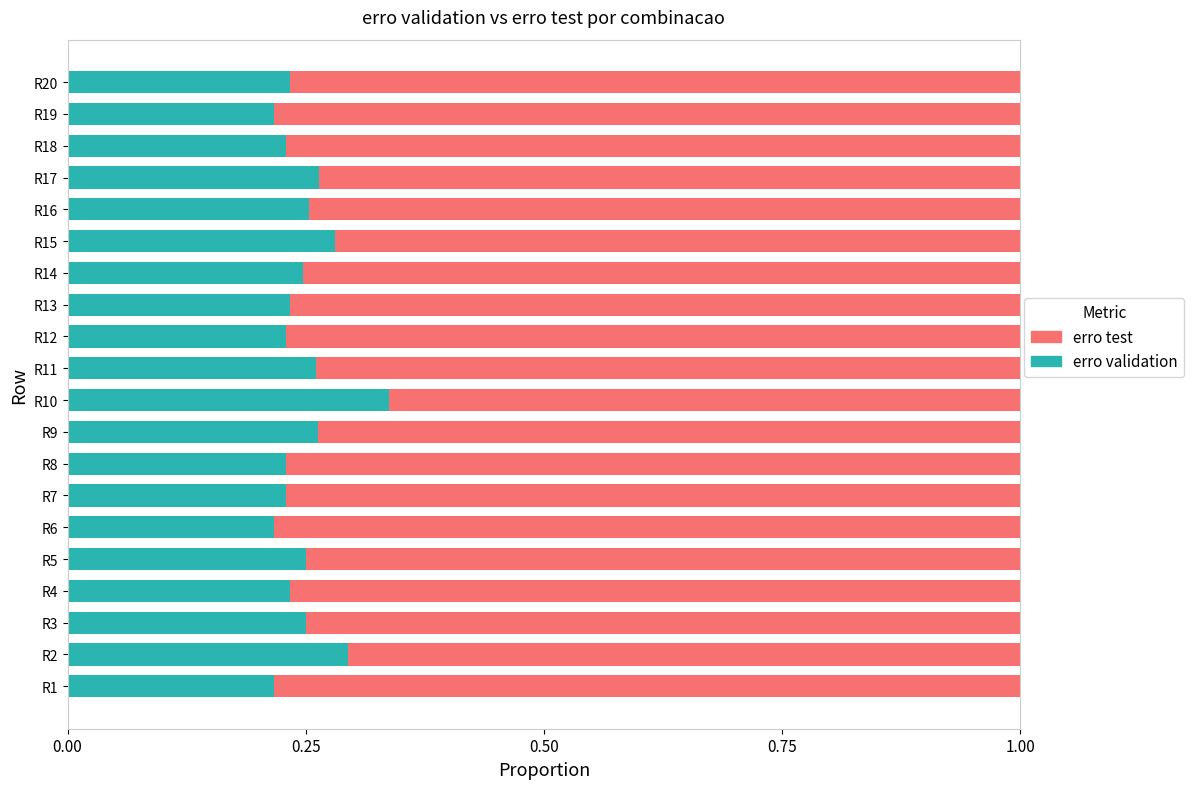

What is the total value across all series at R4?

1.0